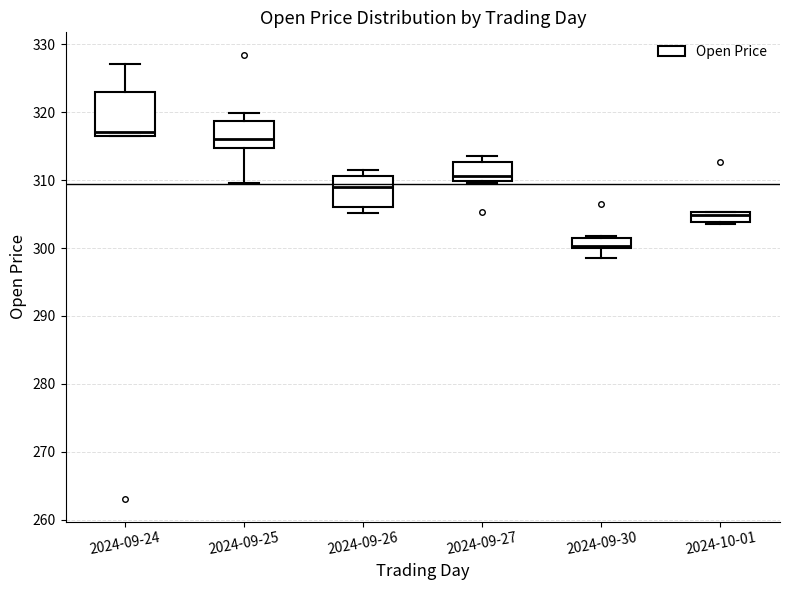

Reading left to right, read every box against the y-axis: the position of its median line, the range the box covers, and the ends of its whiskers. The values are not printed on the chart, so give them approximately, as read against the axis.

2024-09-24: median 317 (just above the box's lower edge), box 317 to 323, whiskers 317 to 327
2024-09-25: median 316, box 315 to 319, whiskers 310 to 320
2024-09-26: median 309, box 306 to 311, whiskers 305 to 311 (just above the box's upper edge)
2024-09-27: median 311, box 310 to 313, whiskers 310 (just below the box's lower edge) to 314
2024-09-30: median 300 (just above the box's lower edge), box 300 to 302, whiskers 299 to 302
2024-10-01: median 305 (just below the box's upper edge), box 304 to 305, whiskers 304 to 305